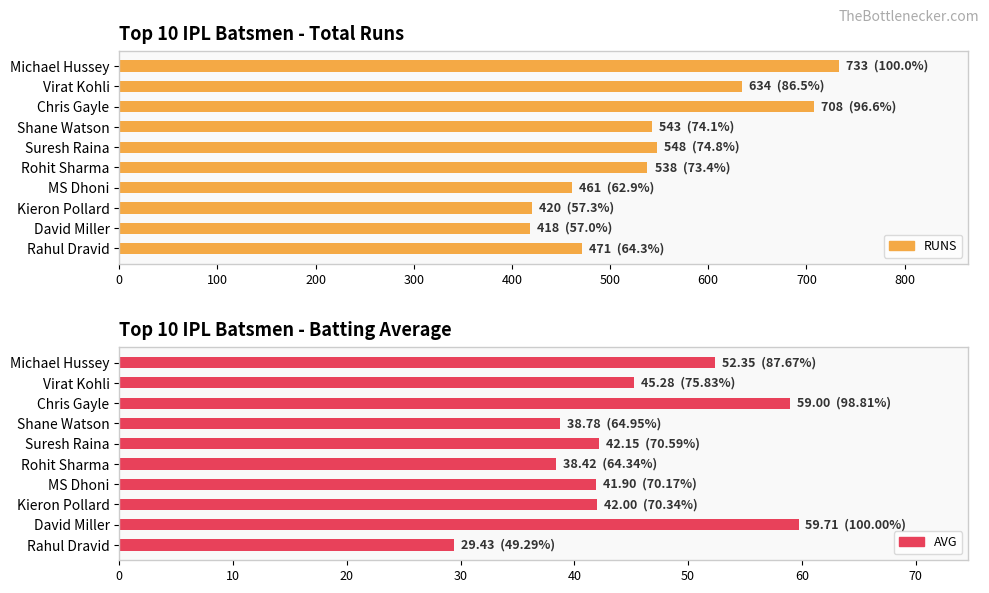

Reading left to right, extract all data points from this chart.

RUNS: 733.0	634.0	708.0	543.0	548.0	538.0	461.0	420.0	418.0	471.0
AVG: 52.4	45.3	59.0	38.8	42.1	38.4	41.9	42.0	59.7	29.4